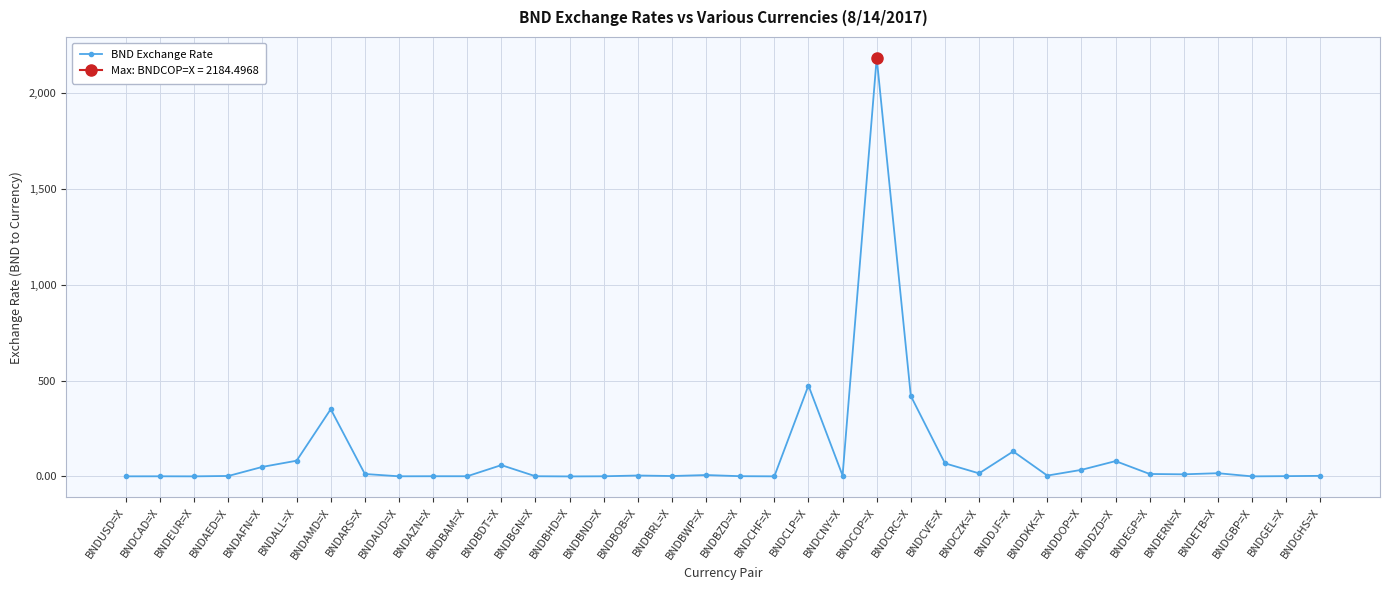

What is the label of the 21st point from the right?

BNDBOB=X